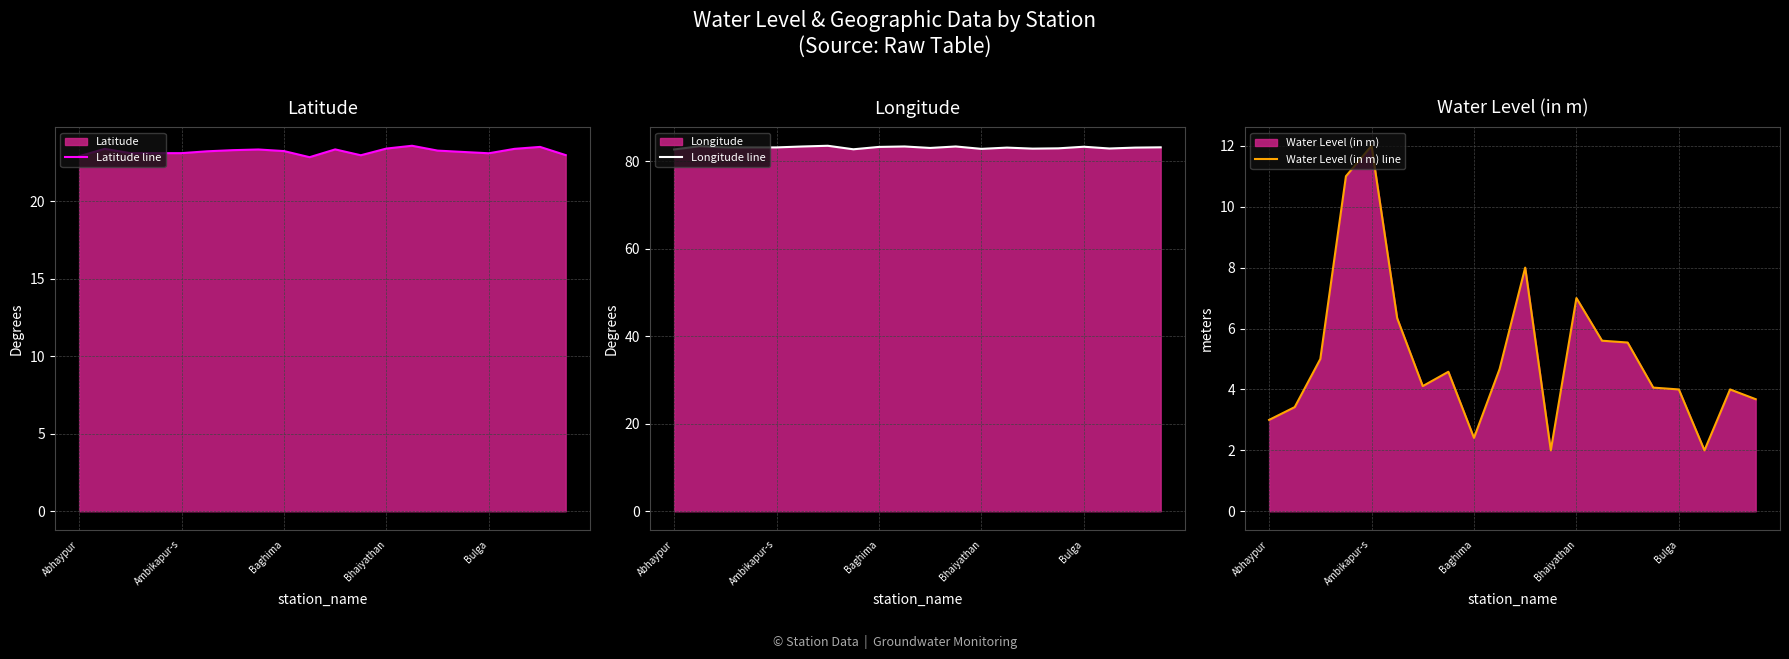

What is the lowest value of the Latitude line series?

22.8